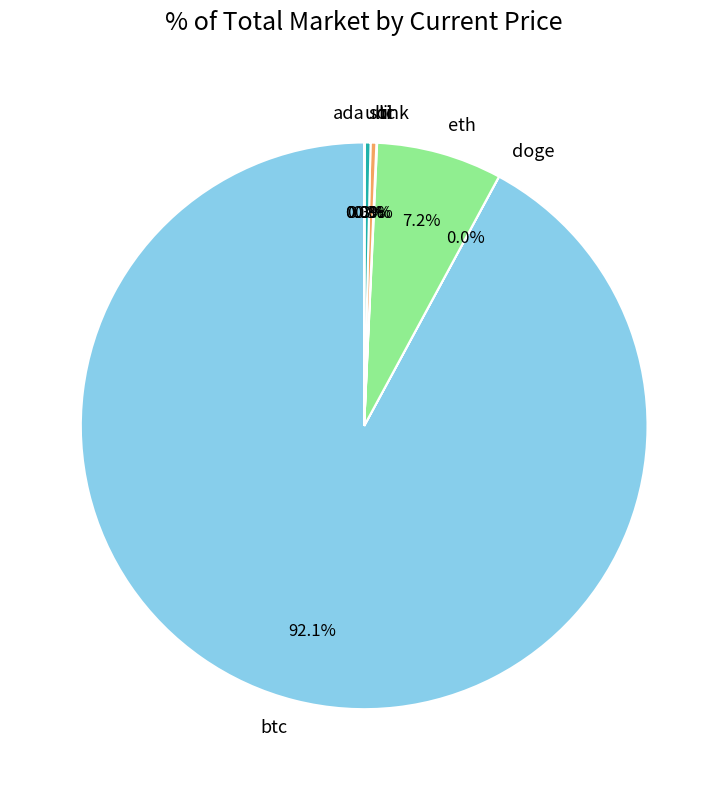

Does btc represent more than half of the total?

Yes